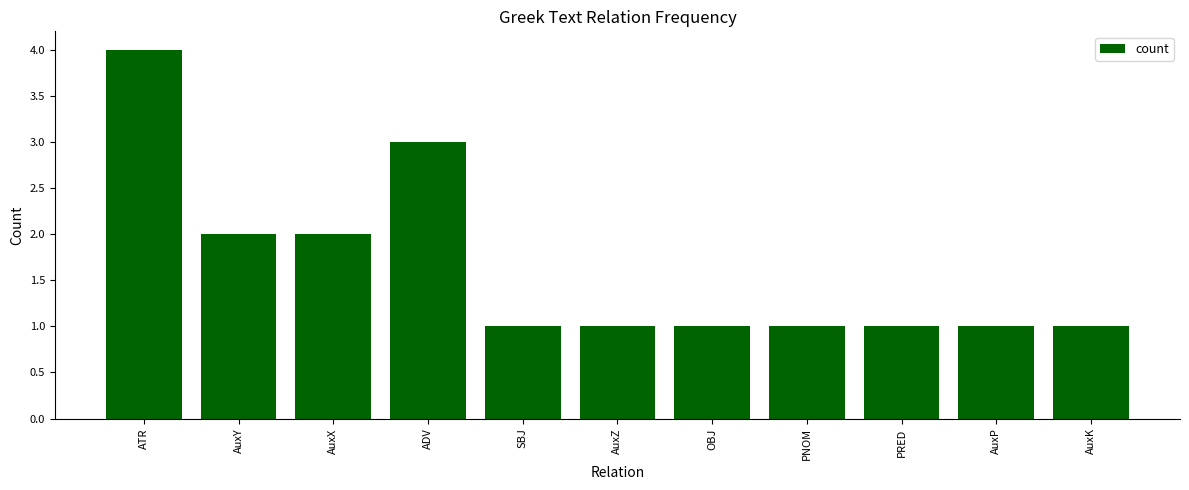

Is it true that the value at AuxP is 2?

False